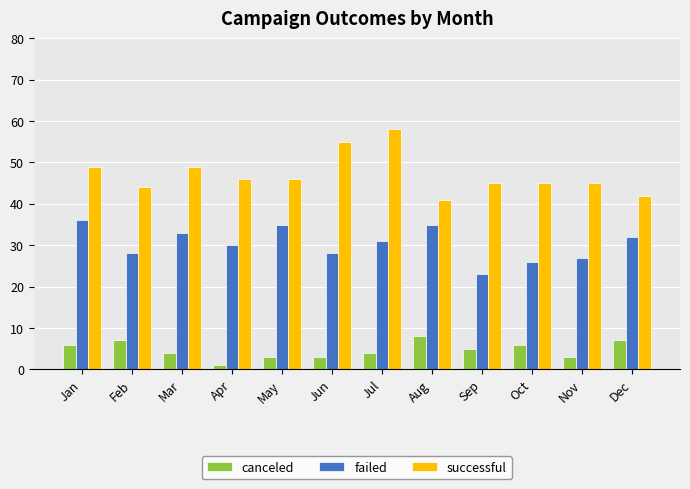

The successful series shows 46 at May. True or false?

True